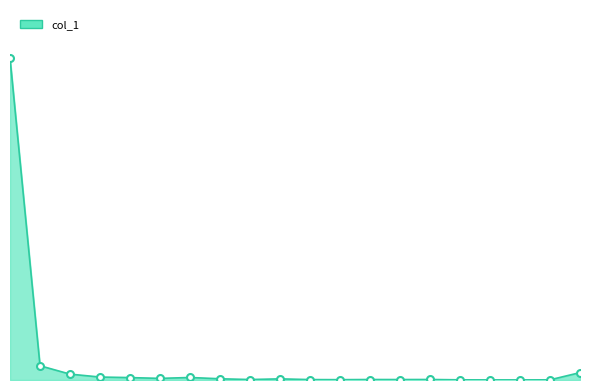

Where is the first local minimum?

5